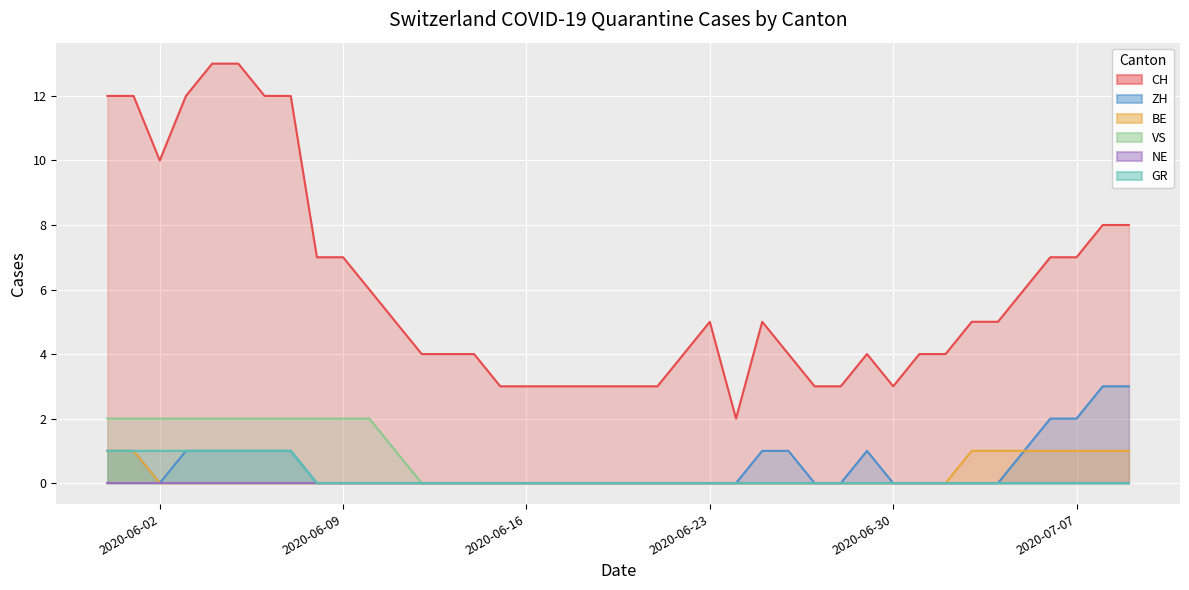

Which series has the largest range (max minus min)?

CH